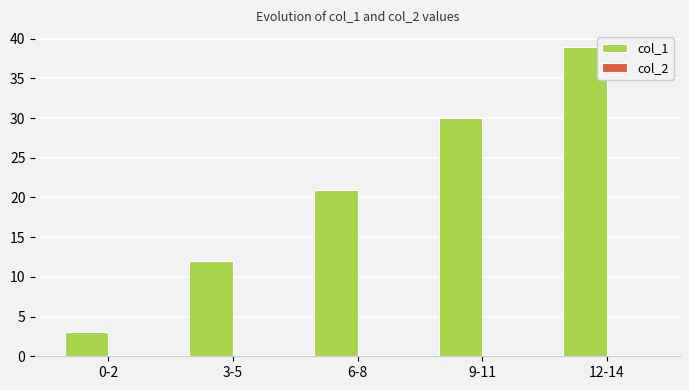

What is the ratio of the value at 12-14 to the value at 6-8?

1.9